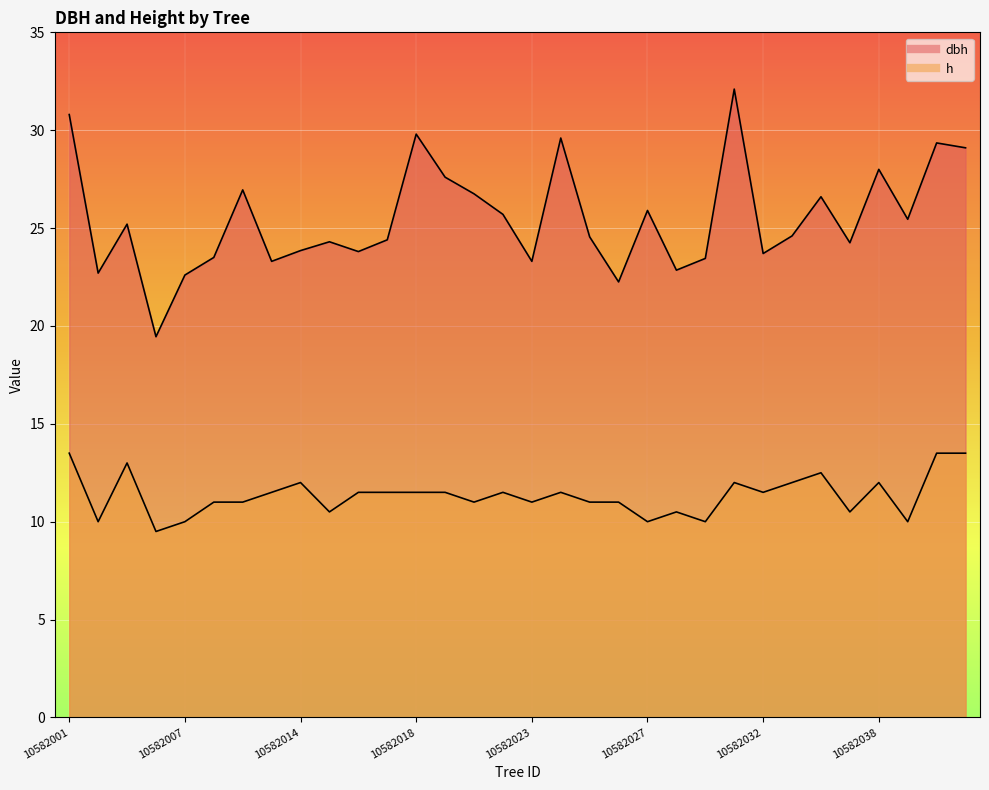

The dbh series shows 10.2 at 10582022. True or false?

False